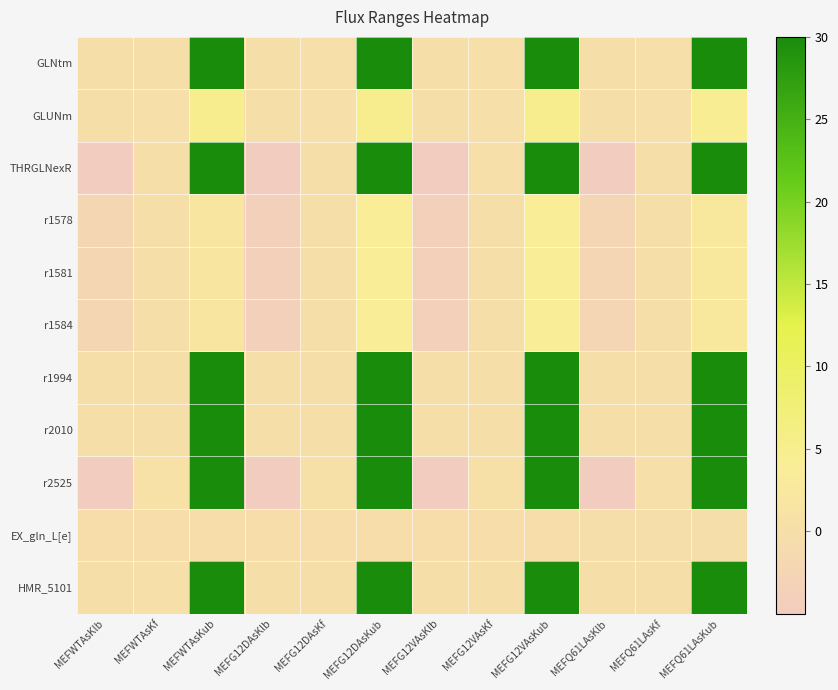

At which category does the chart reach its peak across all series?

MEFWTAsKub